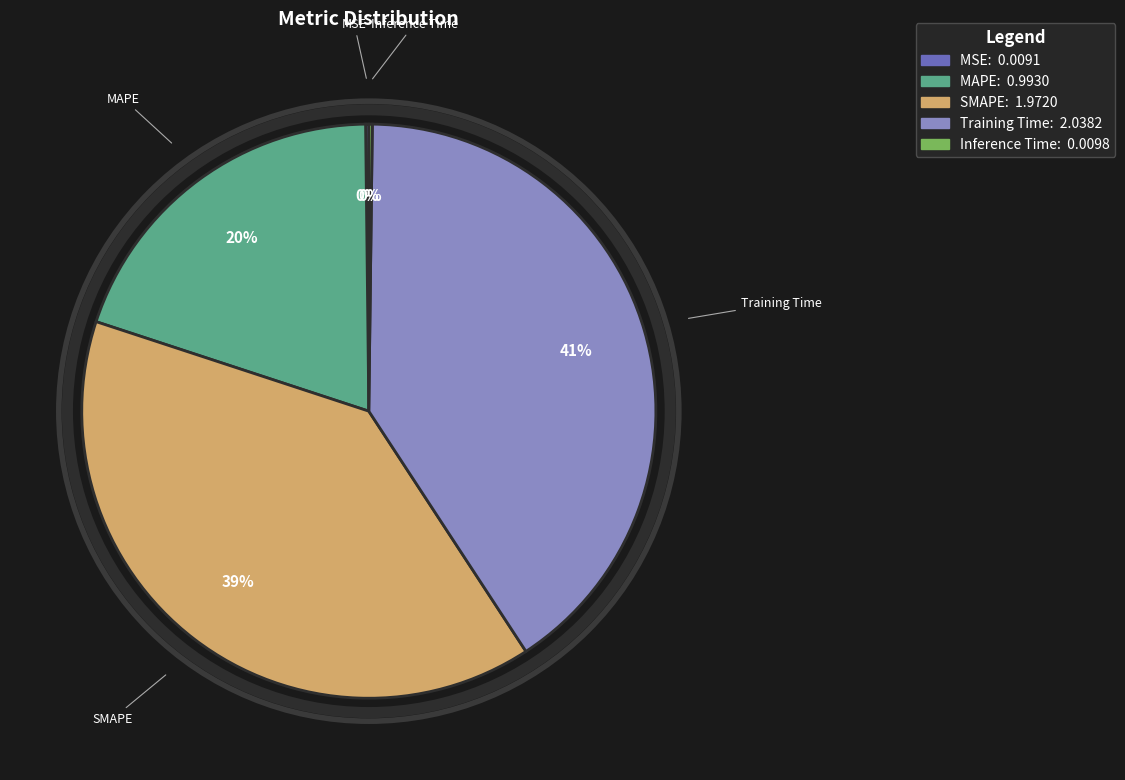

Which has a higher value, Training Time or MAPE?

Training Time